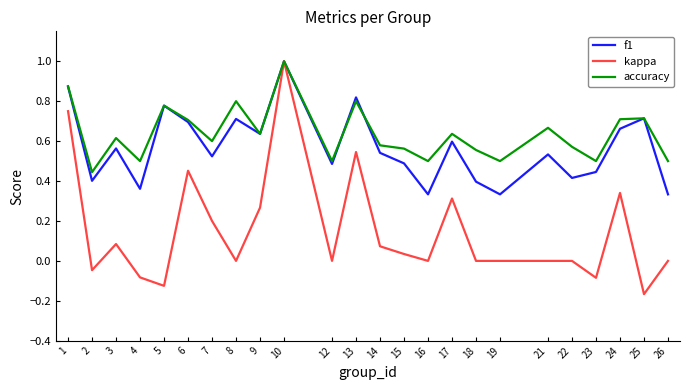

Which series has the largest range (max minus min)?

kappa